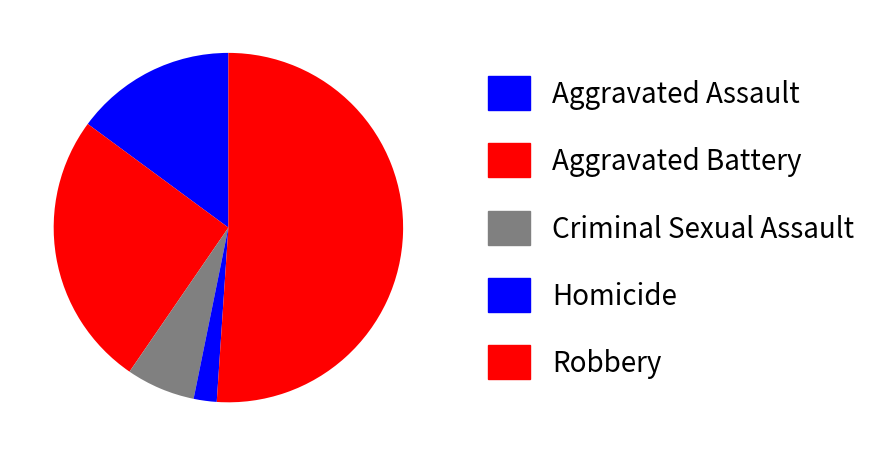

How many slices are in this pie chart?

5